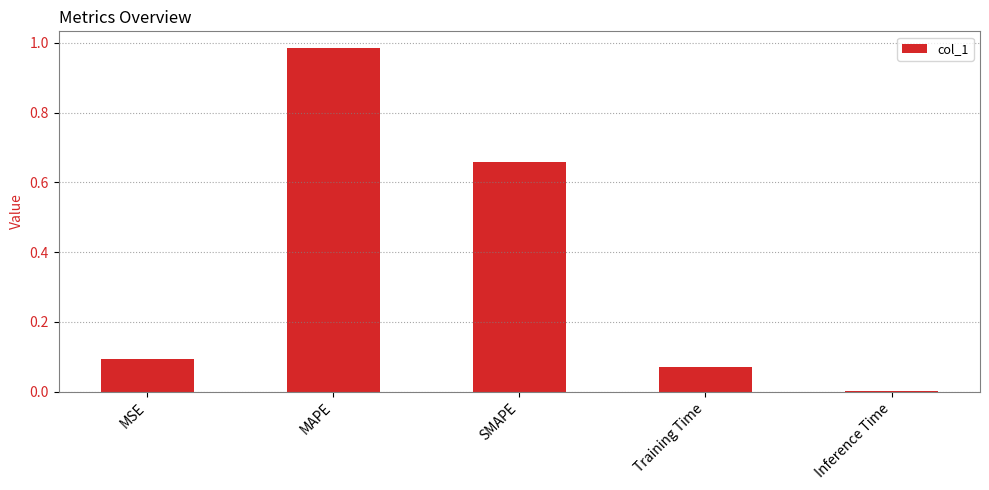

At which category does the chart reach its peak across all series?

MAPE